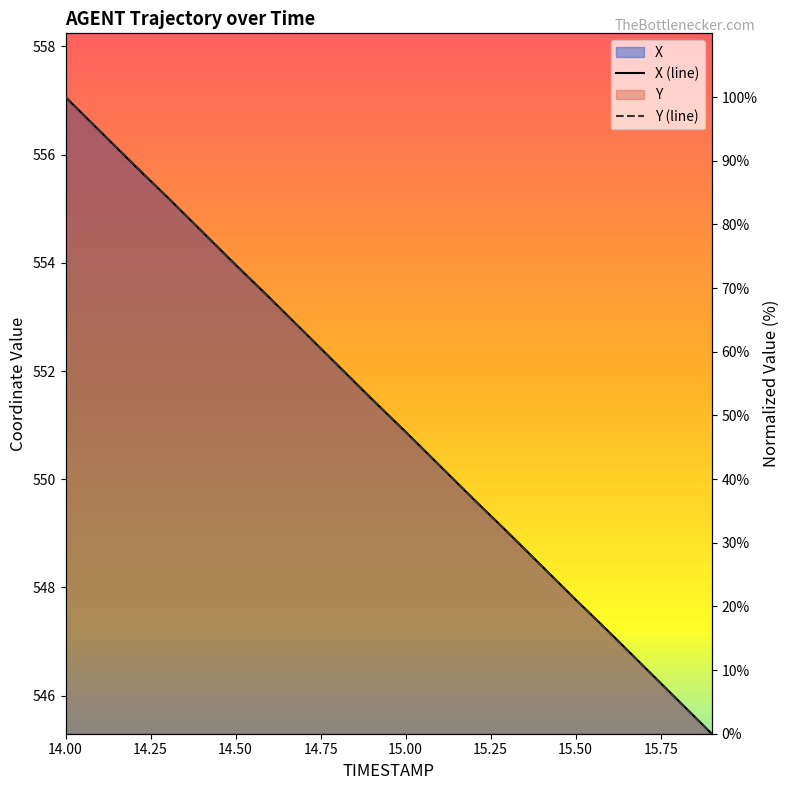

After their last crossing, which series has the higher values: X or Y?

X